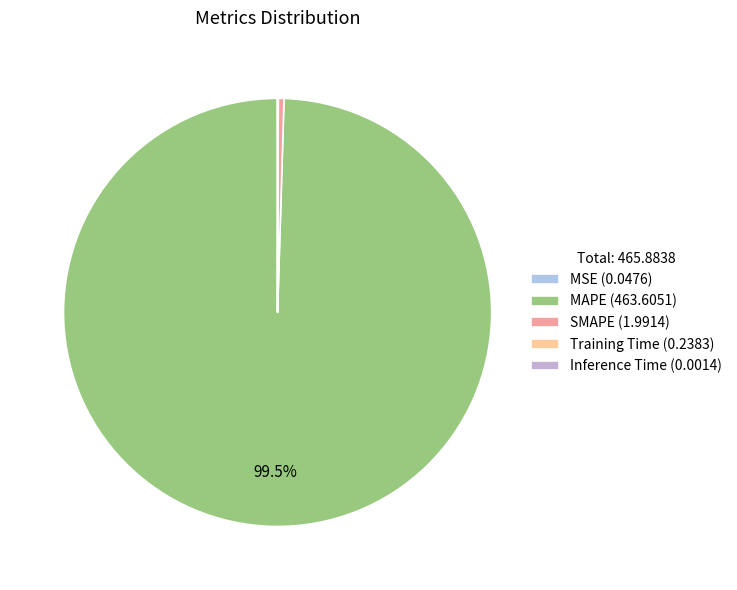

How many slices are in this pie chart?

5